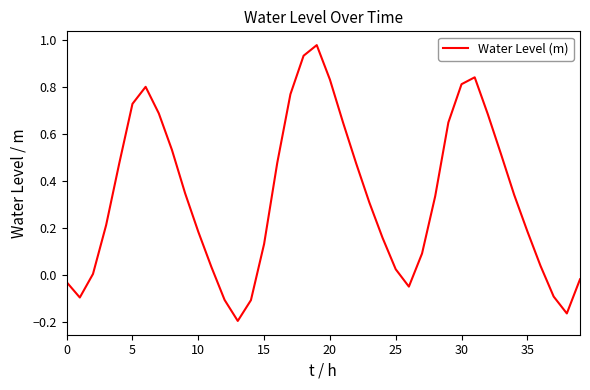

What is the difference between the maximum and minimum values?

1.2